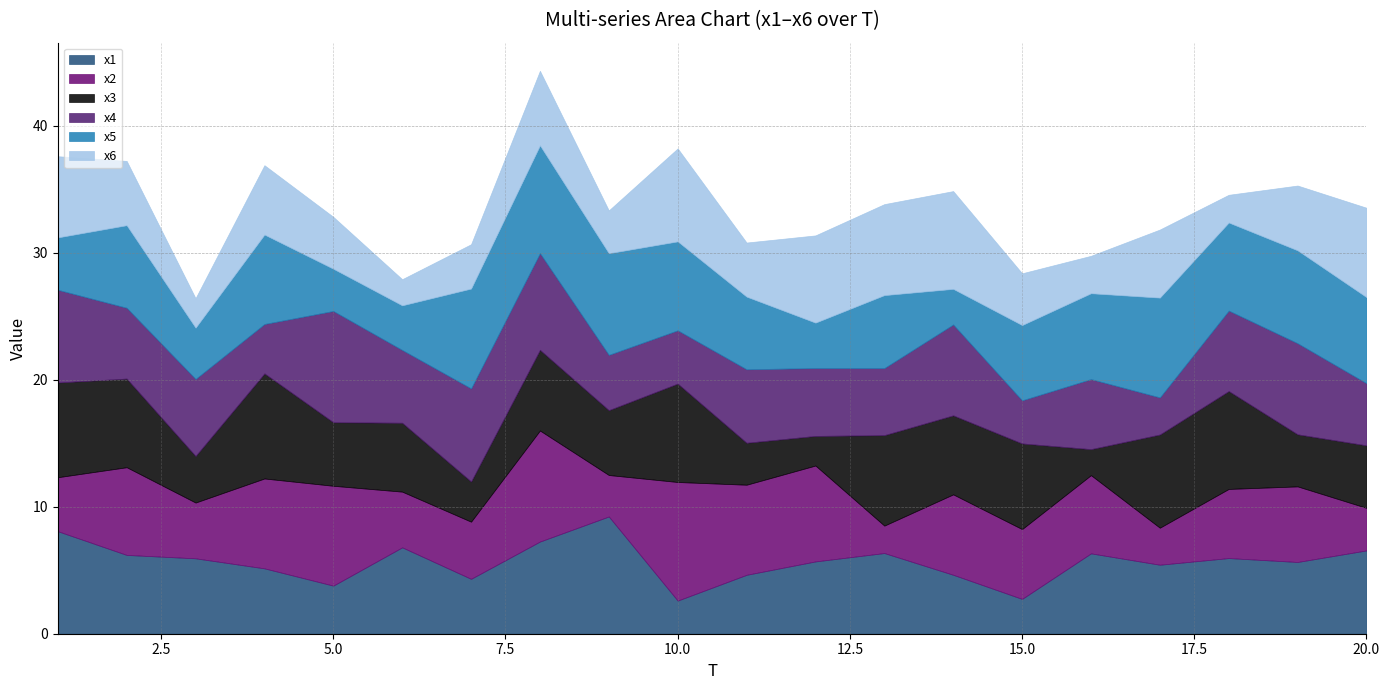

Where does the x2 series first go above 5?

2